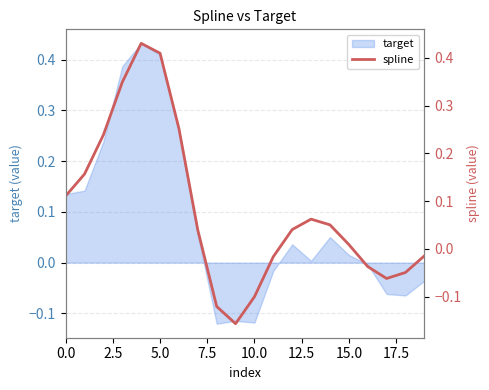

How many categories are shown in the chart?

20